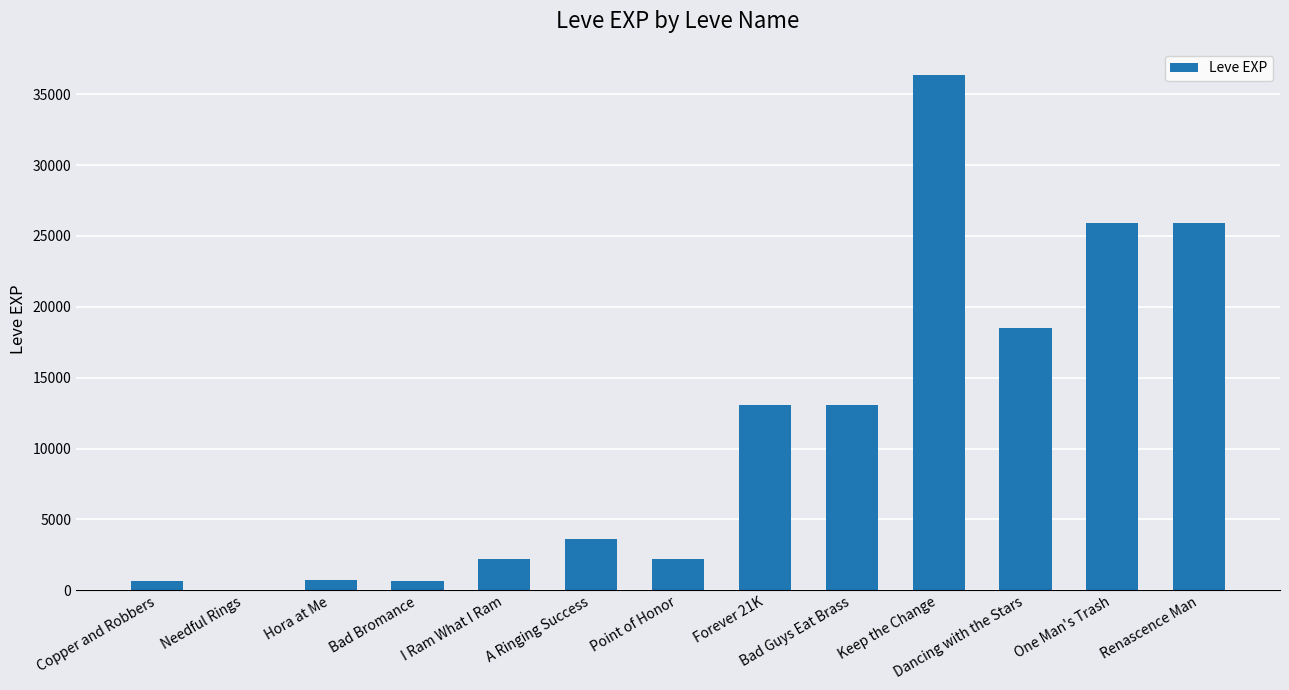

How many series are shown in this chart?

1